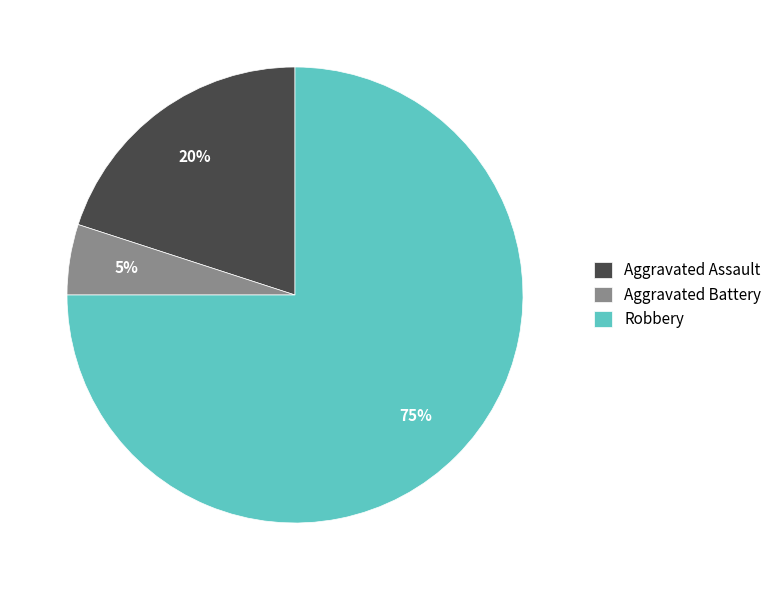

To the nearest percent, what portion does Aggravated Battery represent?

5%